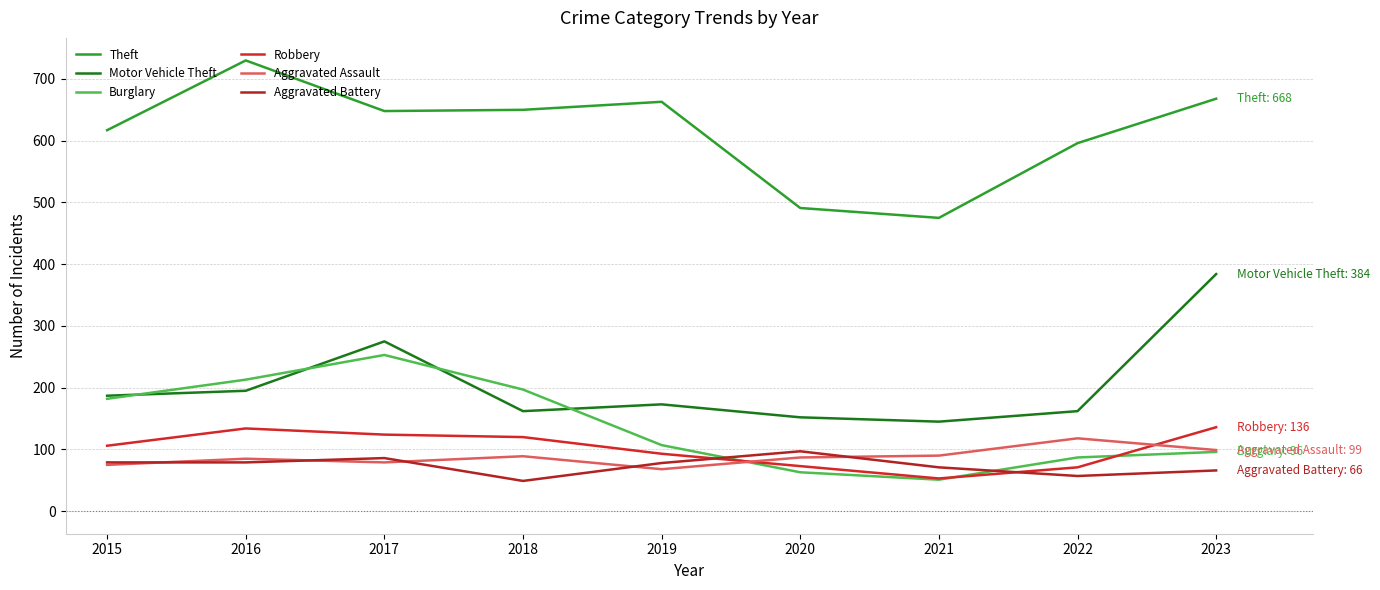

Which series has the widest spread of values?

Theft